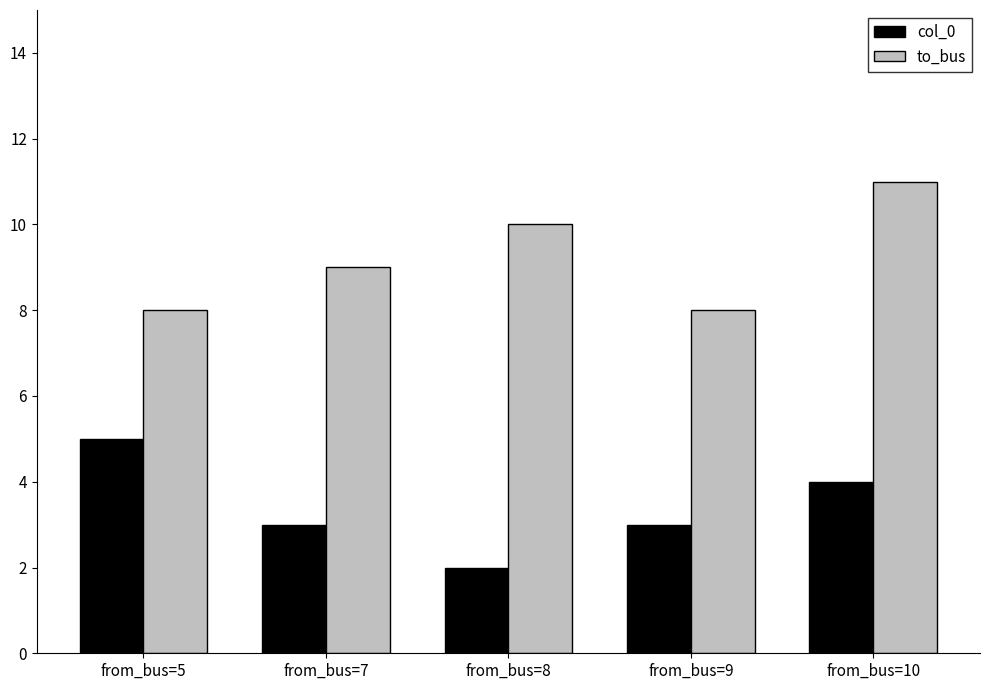

Read the to_bus value at from_bus=7.

9